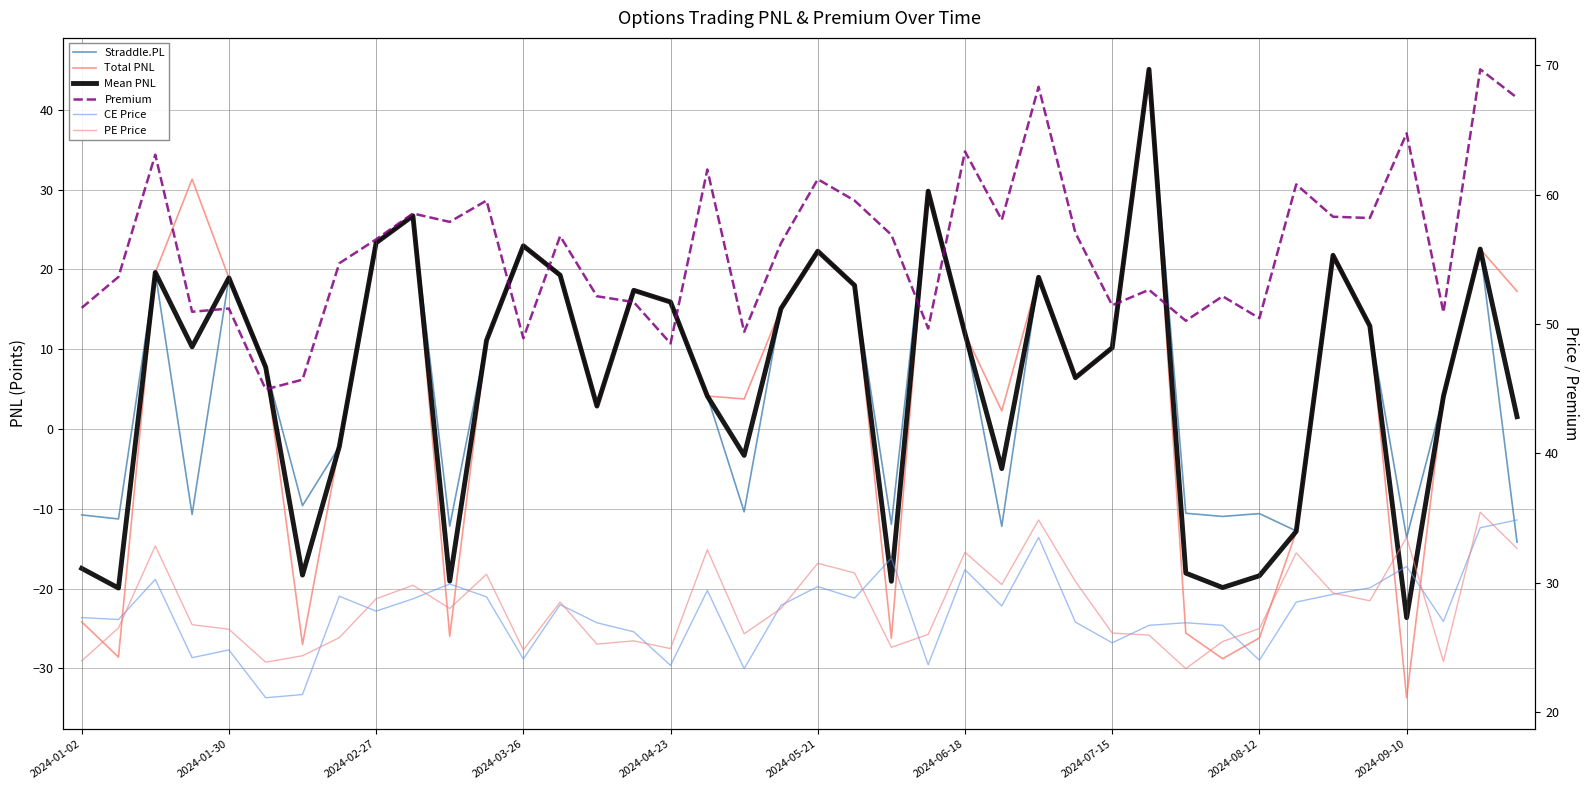

Is the value of Total PNL at 31 greater than the value of CE Price at 32?

No